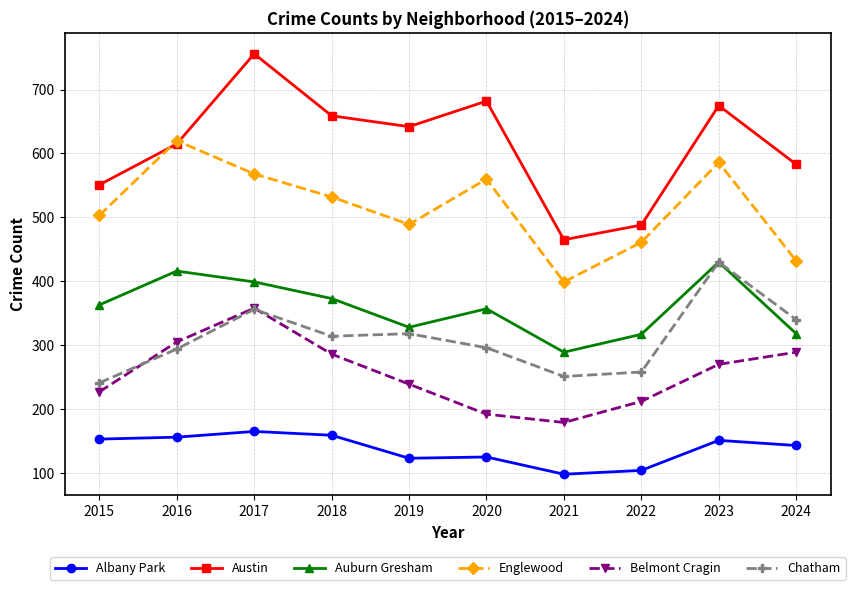

Between which two adjacent categories do Austin and Englewood first intersect?

2015 and 2016